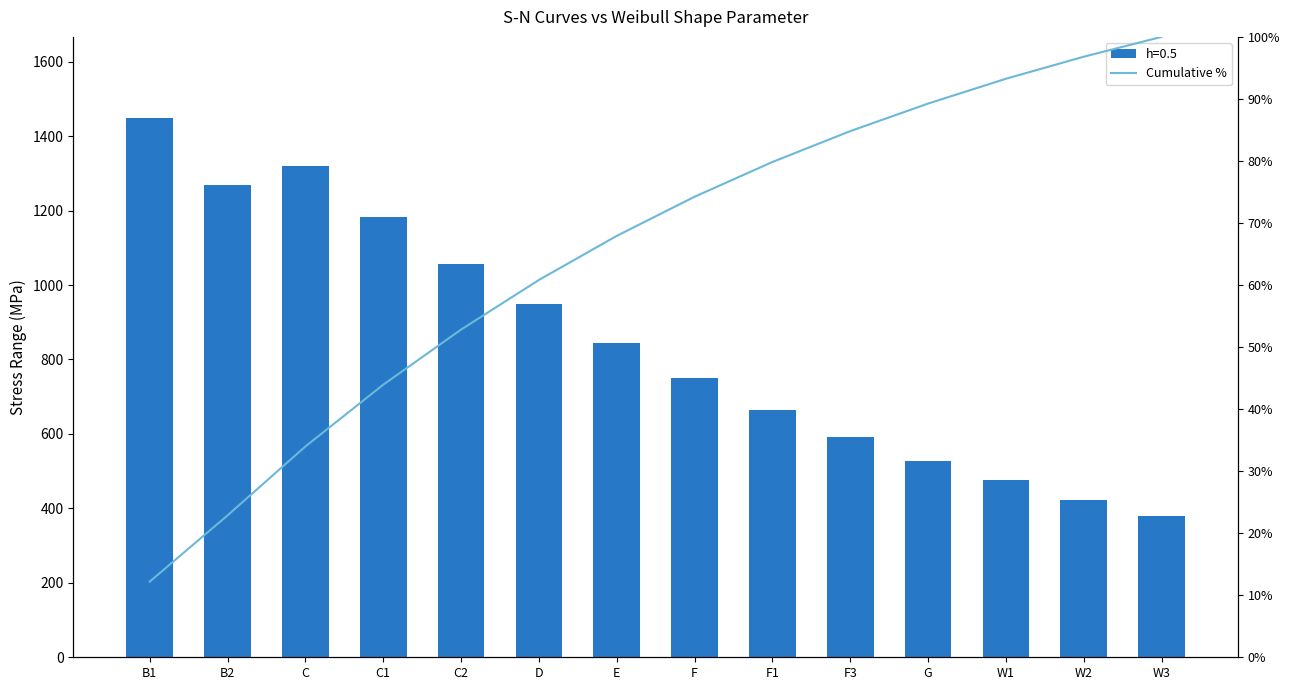

What is the change in value from W1 to W3?

+6.8